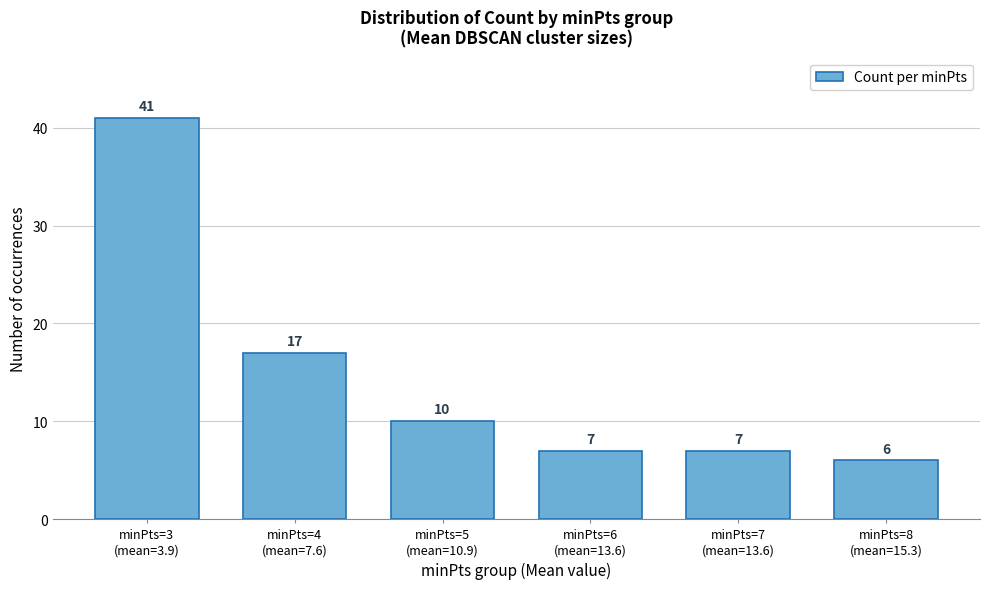

Reading left to right, list all the values displayed in this chart.

41	17	10	7	7	6